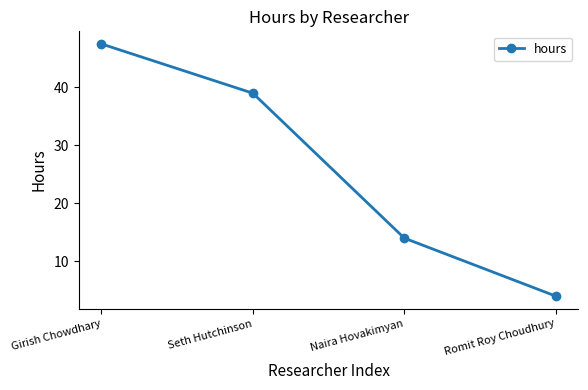

How many distinct data groups are displayed?

1